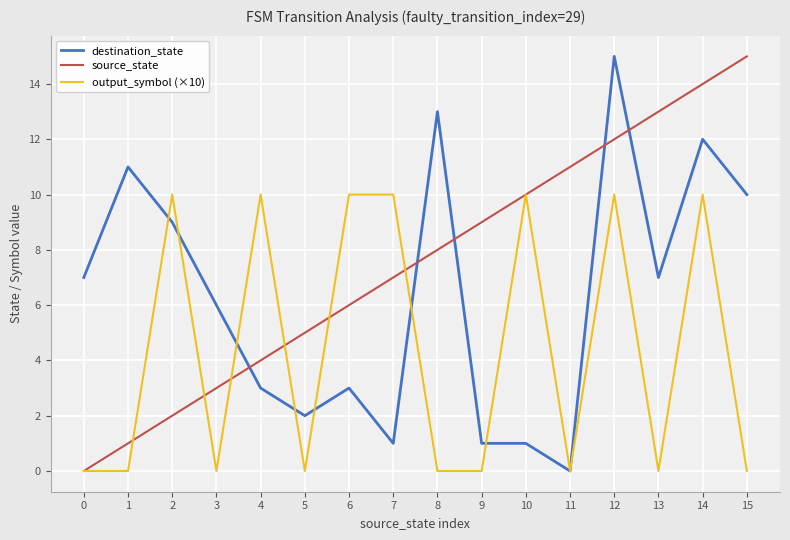

Which series has the largest total across all categories?

source_state